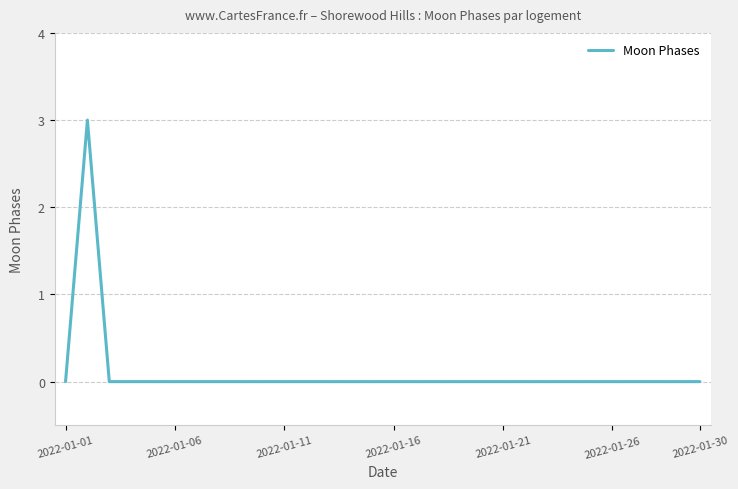

Is this an area chart (filled region under the line)?

No